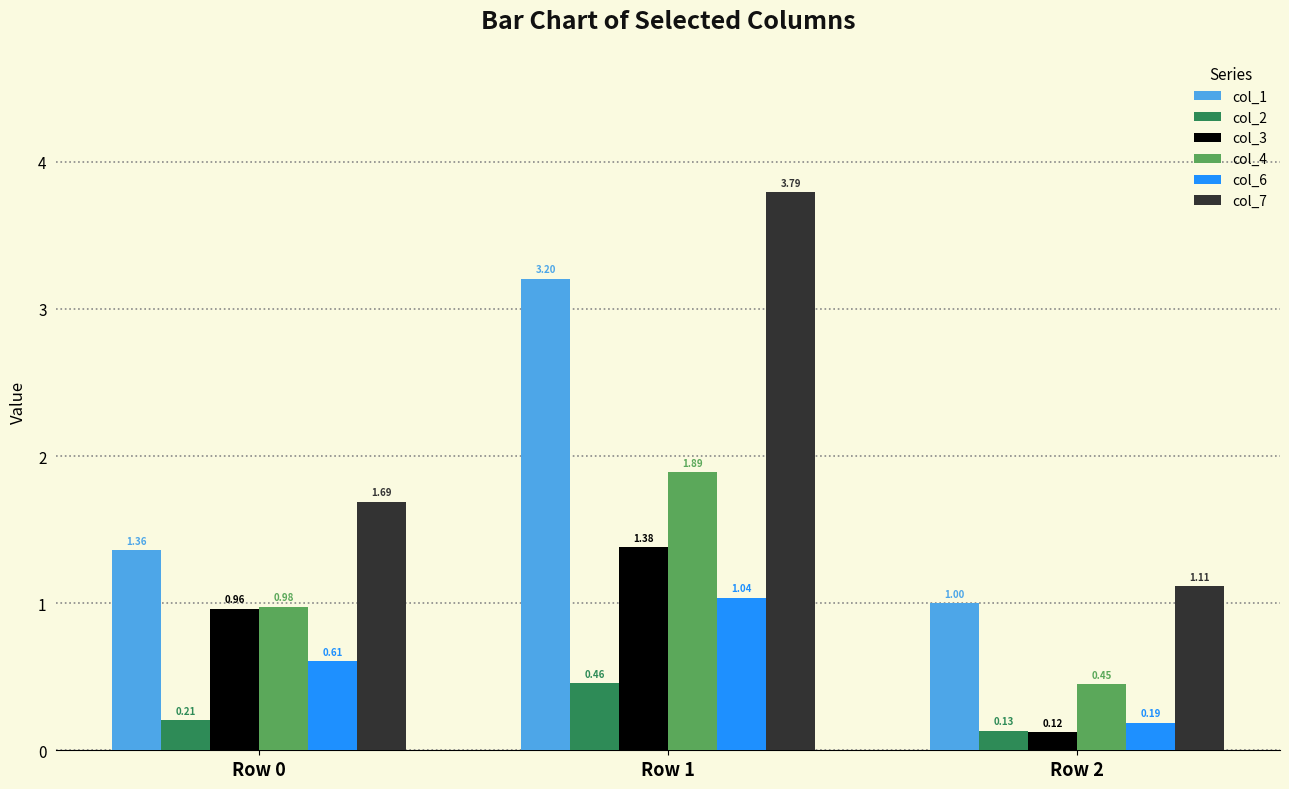

How many bars are there in total?

18